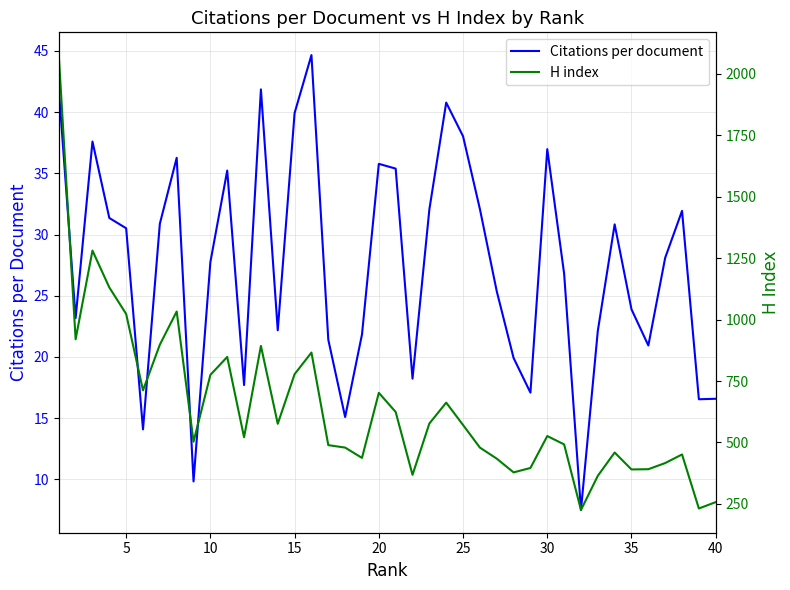

Between 30 and 30, which series saw the biggest shift?

H index